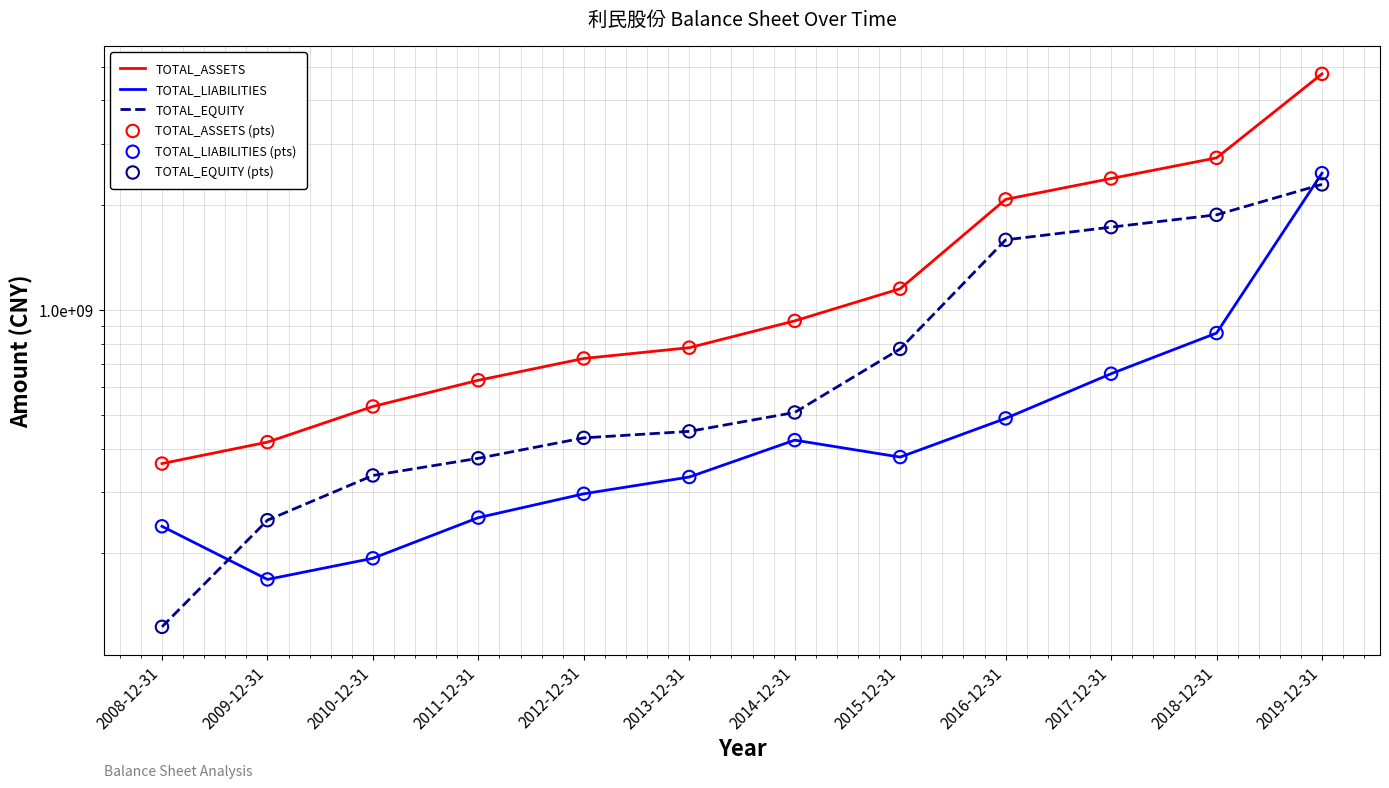

At which category is the sum across all series the highest?

2019-12-31